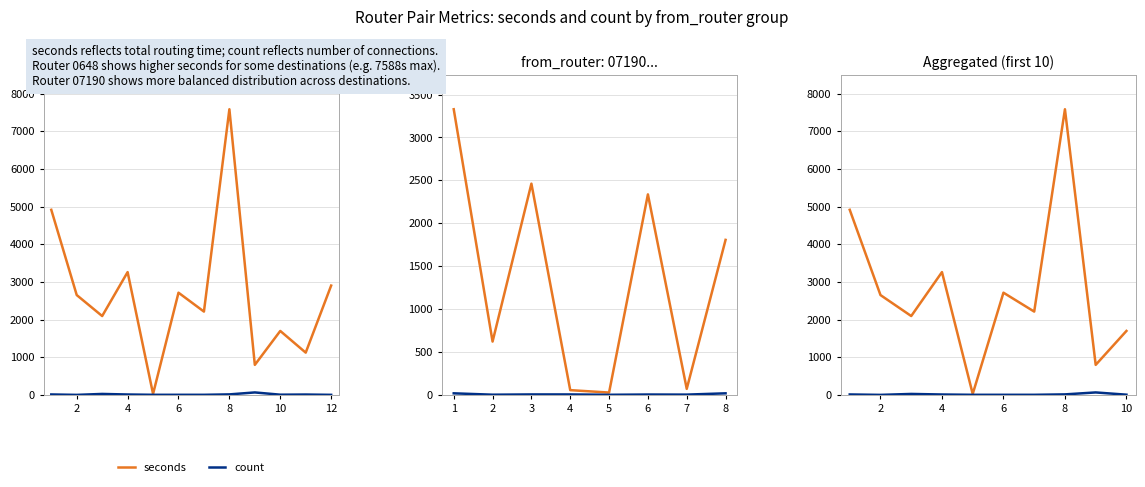

The seconds series shows 2498 at 9. True or false?

False